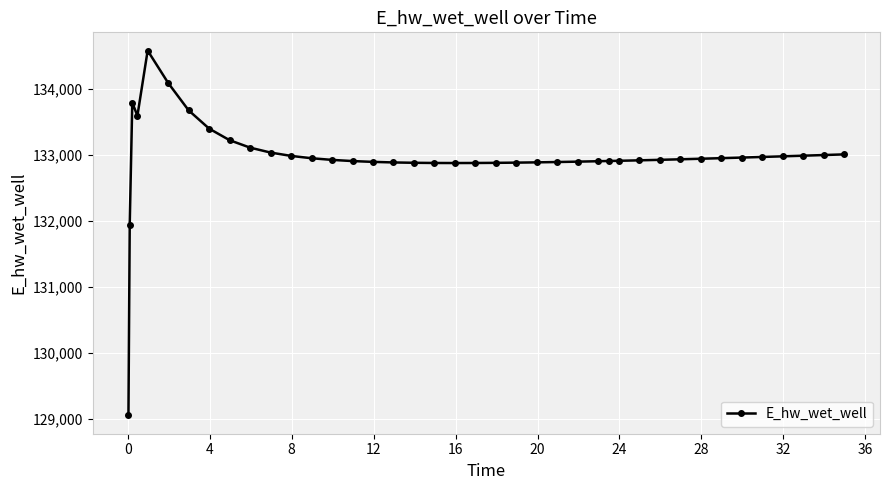

What is the maximum value shown in the chart?

134578.6